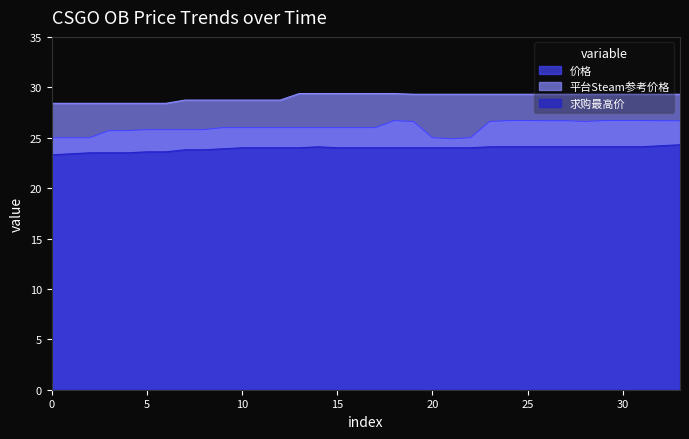

What is the difference between the maximum and minimum values in the 价格 series?

1.8